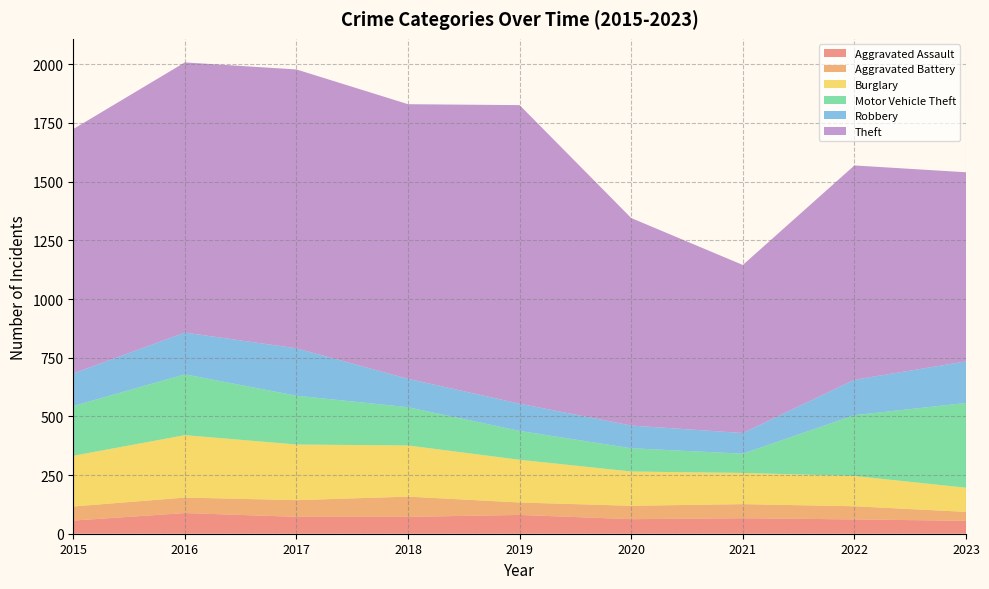

Reading right to left, transcribe all the data shown in this chart.

Aggravated Assault: 55	61	66	62	80	72	72	88	56
Aggravated Battery: 38	56	60	57	53	86	71	66	60
Burglary: 103	129	133	146	182	218	237	266	216
Motor Vehicle Theft: 361	259	82	99	123	163	208	259	212
Robbery: 177	151	88	97	116	121	202	178	139
Theft: 806	913	716	884	1272	1170	1188	1151	1041